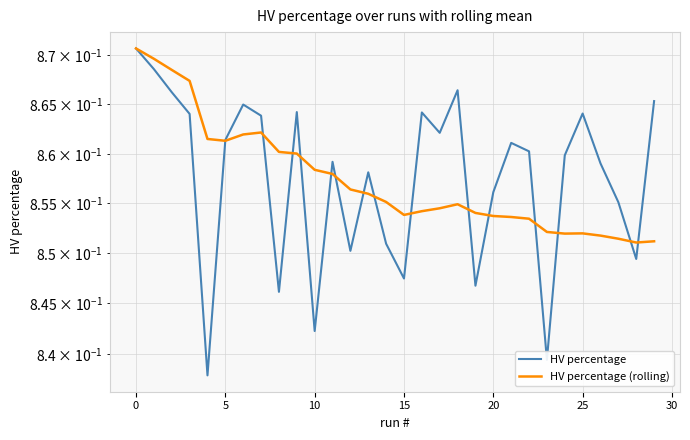

True or false: HV percentage (rolling) has a value of 0.9 at 16.

True